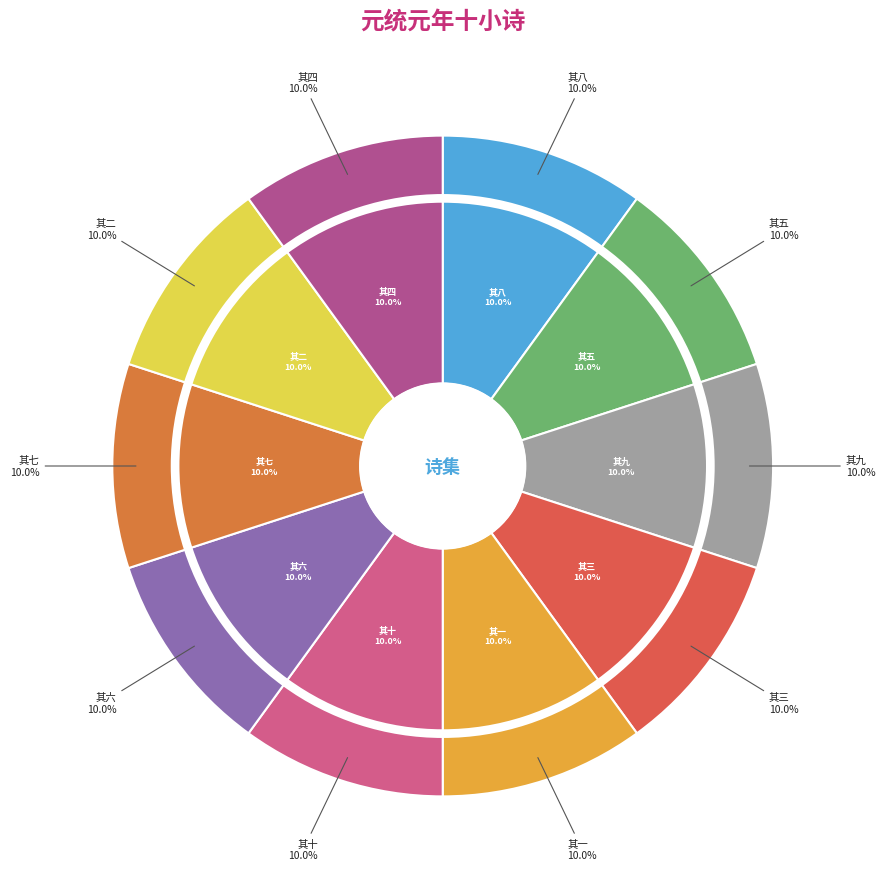

Does 其十 represent more than half of the total?

No